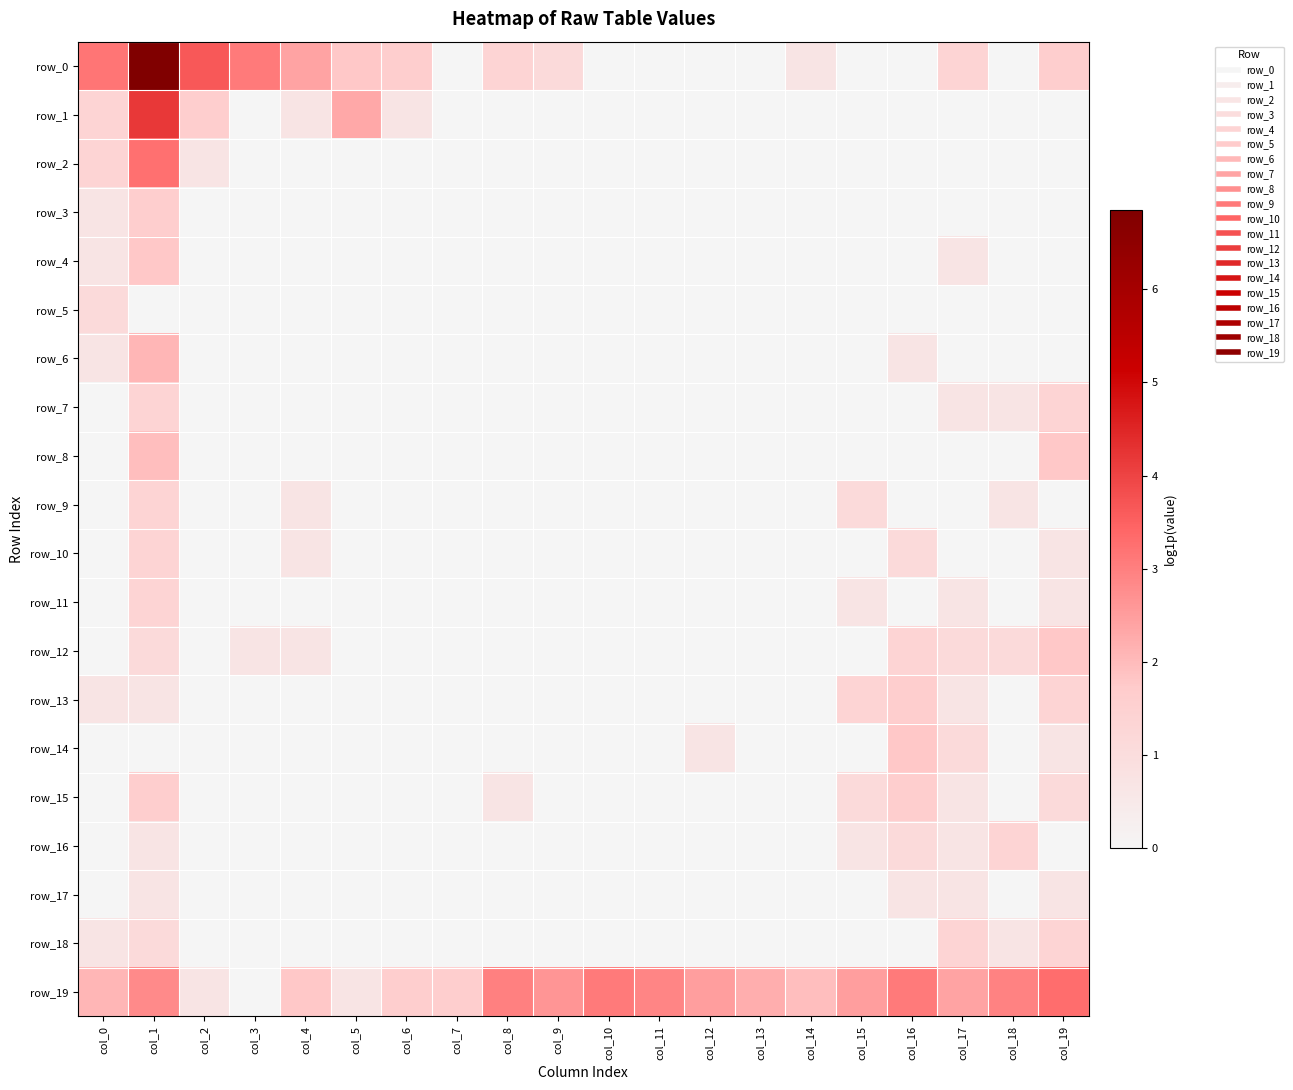

Is the value of row_5 at col_4 greater than the value of row_17 at col_10?

No